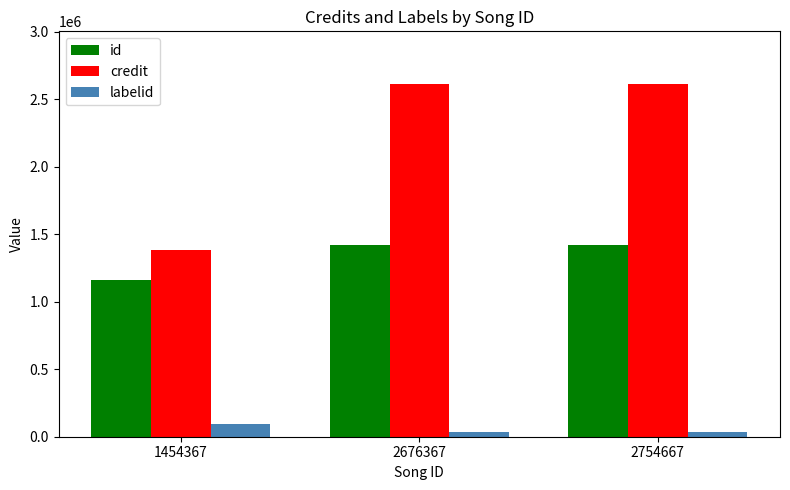

Rank the series by their maximum value, from highest to lowest.

credit, id, labelid